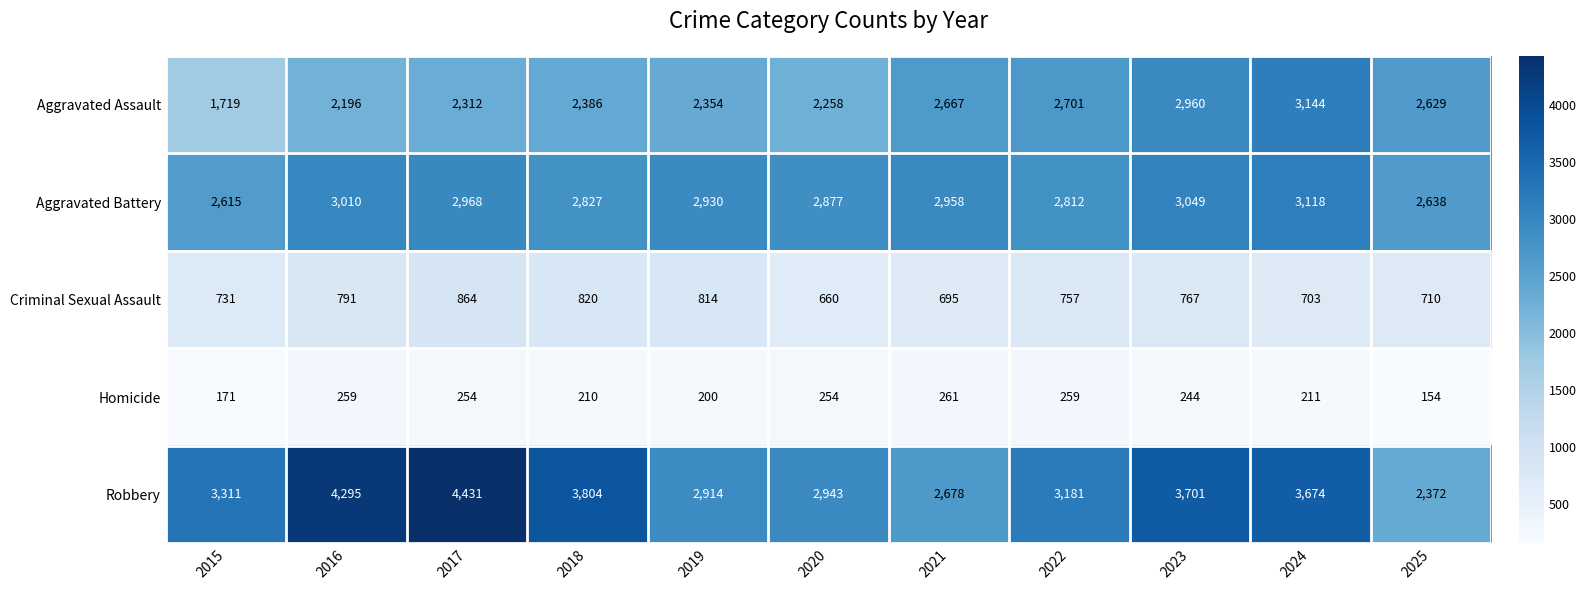

How many series are shown in this chart?

5